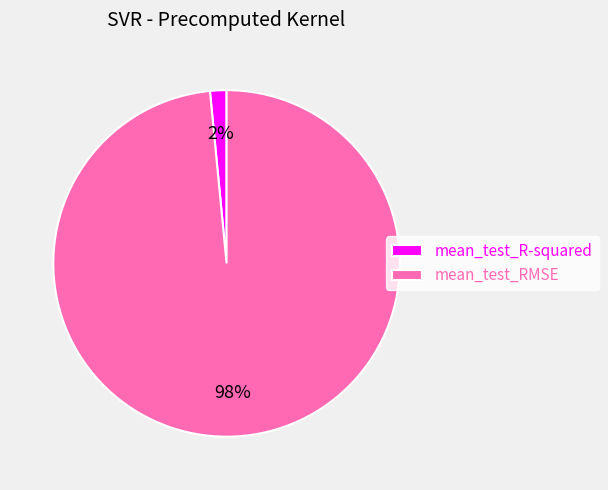

To the nearest percent, what is the average slice percentage?

50%